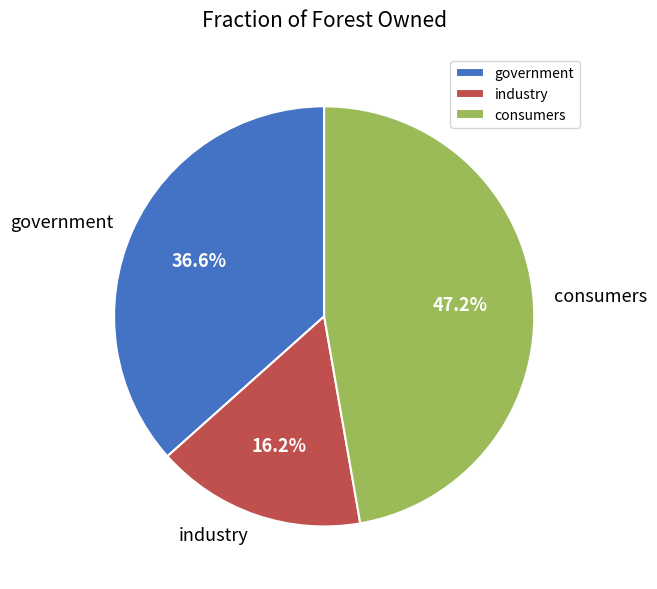

To the nearest percent, what is the difference between the largest and smallest slice percentages?

31%